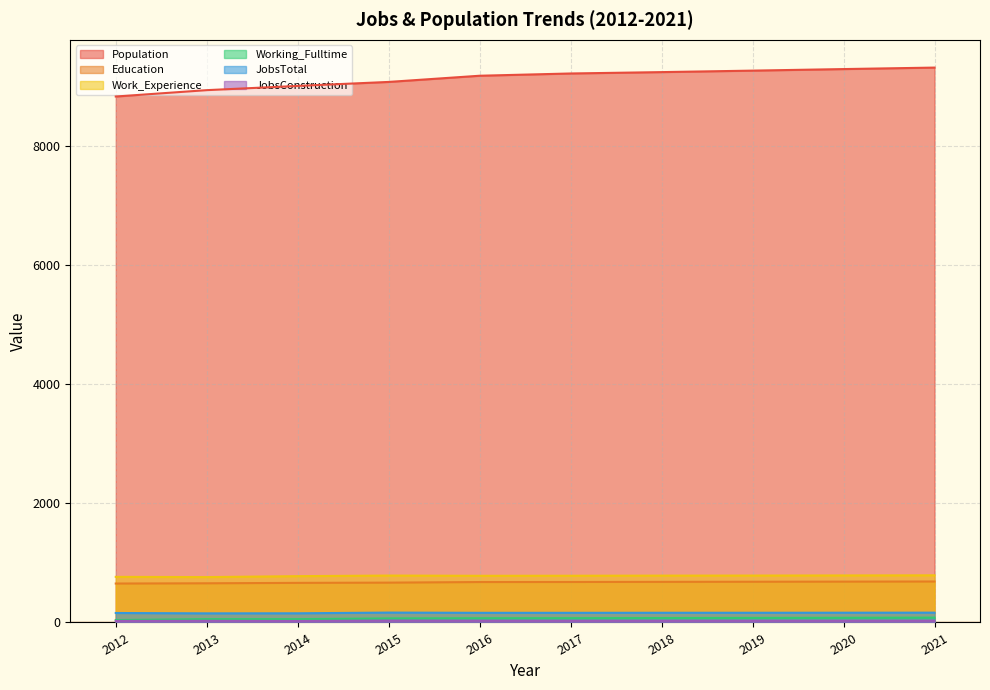

At which category is the sum across all series the highest?

2021